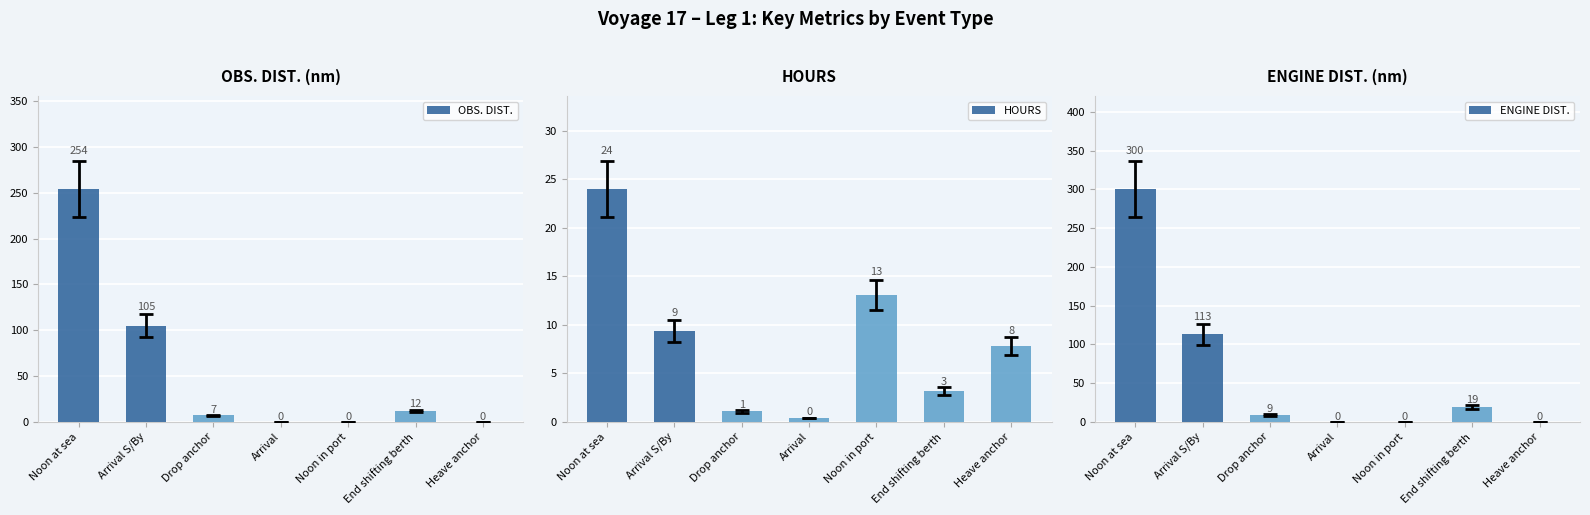

Which has a higher value, Arrival S/By or Noon in port?

Arrival S/By